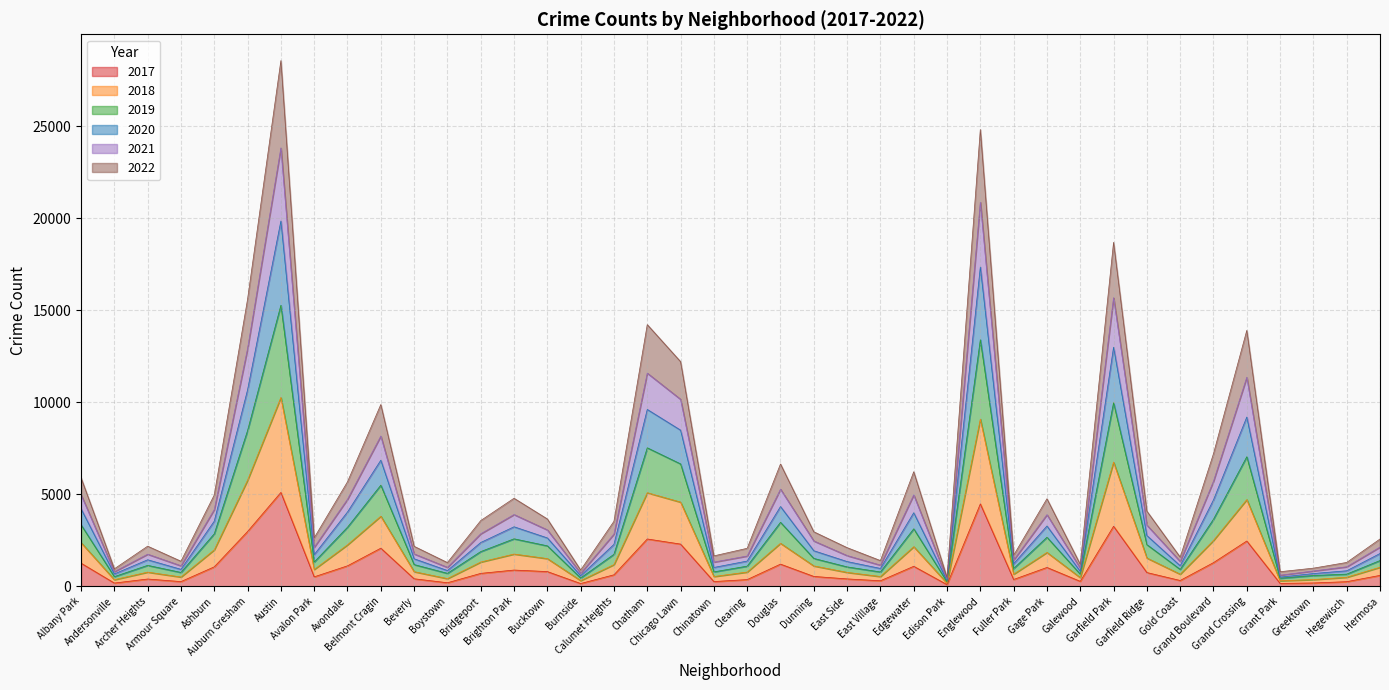

What is the difference between the highest and lowest values at Chicago Lawn?

9914